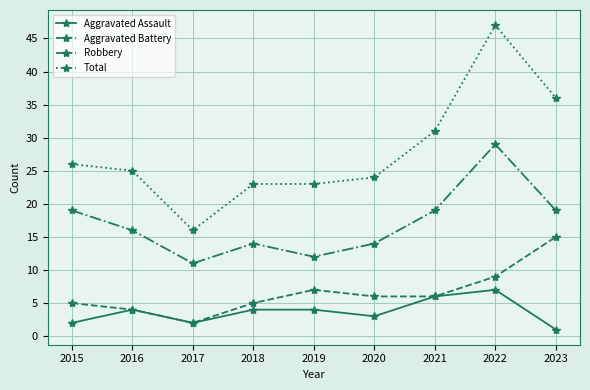

Which series has the largest total across all categories?

Total